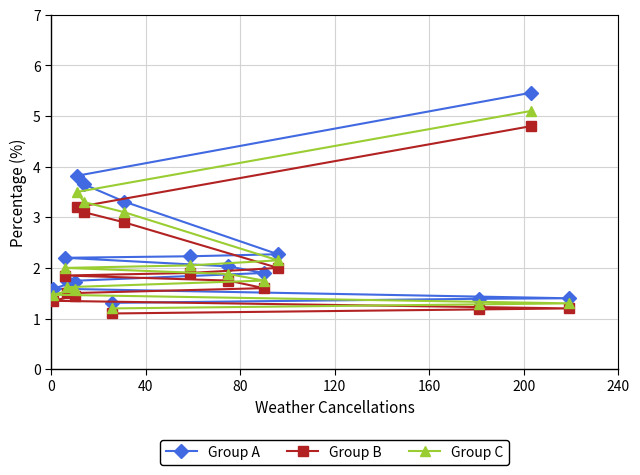

What is the greatest value displayed?

5.5